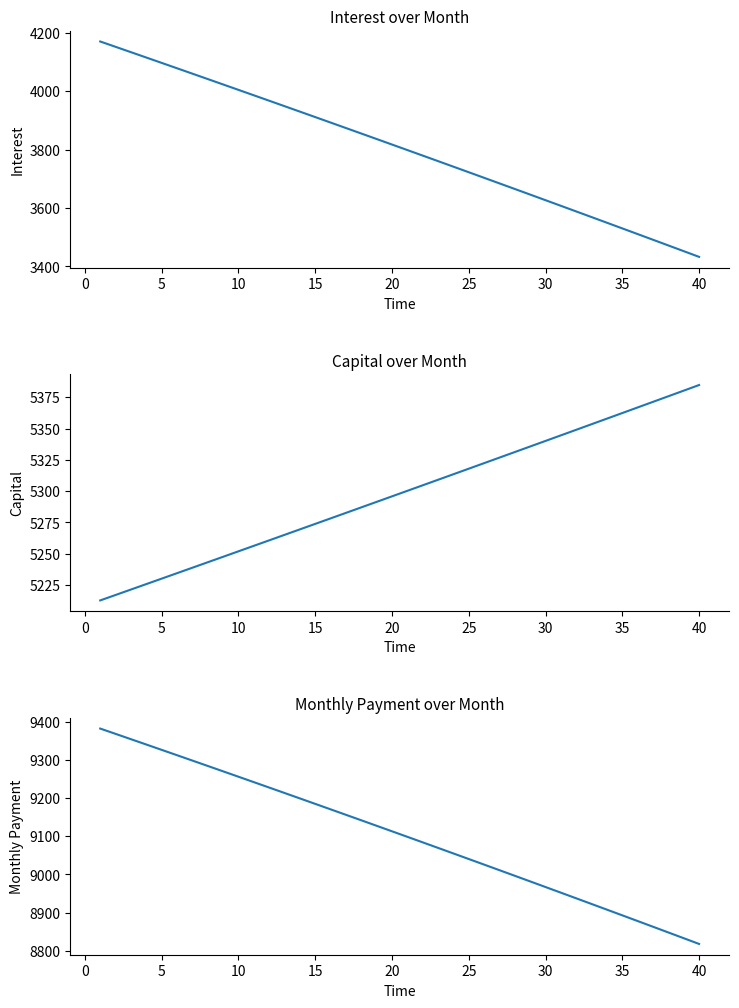

List the series in order of their peak value, highest first.

month_payment, capital, interest